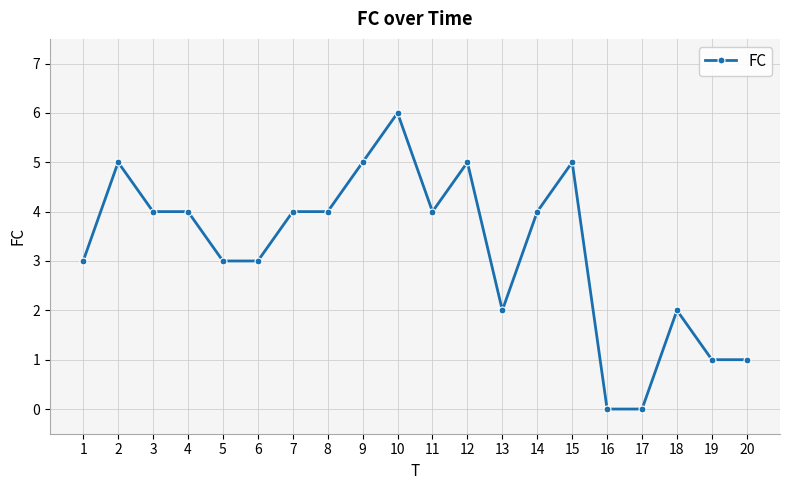

Reading left to right, extract all data points from this chart.

3	5	4	4	3	3	4	4	5	6	4	5	2	4	5	0	0	2	1	1